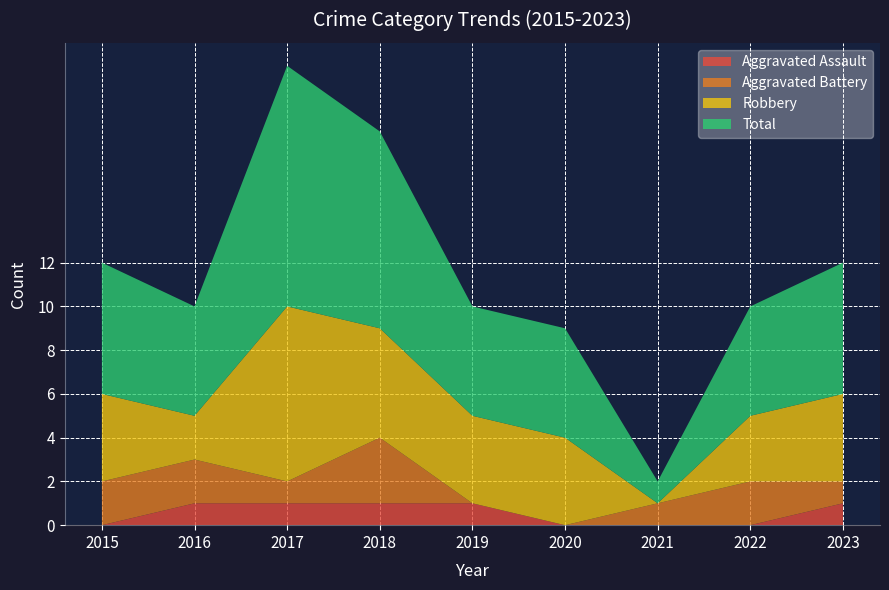

Reading right to left, extract all data points from this chart.

Aggravated Assault: 1	0	0	0	1	1	1	1	0
Aggravated Battery: 1	2	1	0	0	3	1	2	2
Robbery: 4	3	0	4	4	5	8	2	4
Total: 6	5	1	5	5	9	11	5	6